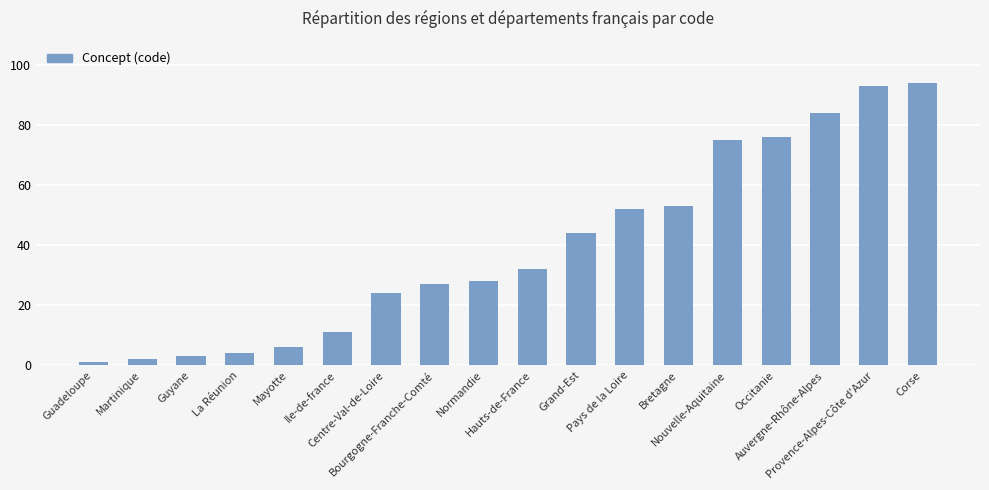

What is the difference between the values at Hauts-de-France and Ile-de-france?

21